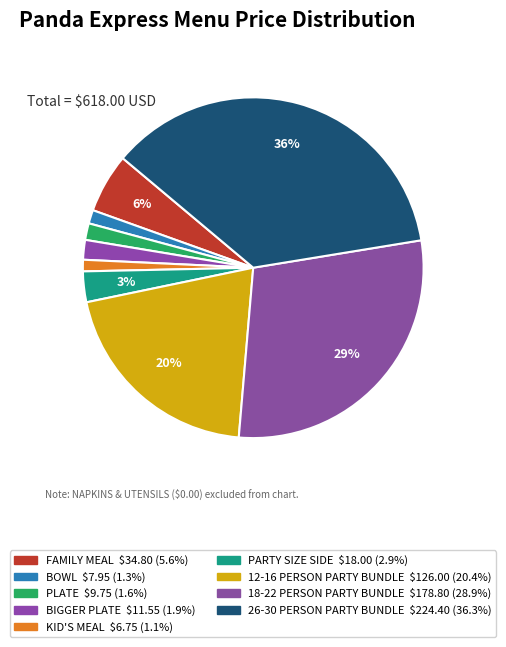

To the nearest percent, what is the average slice percentage?

11%